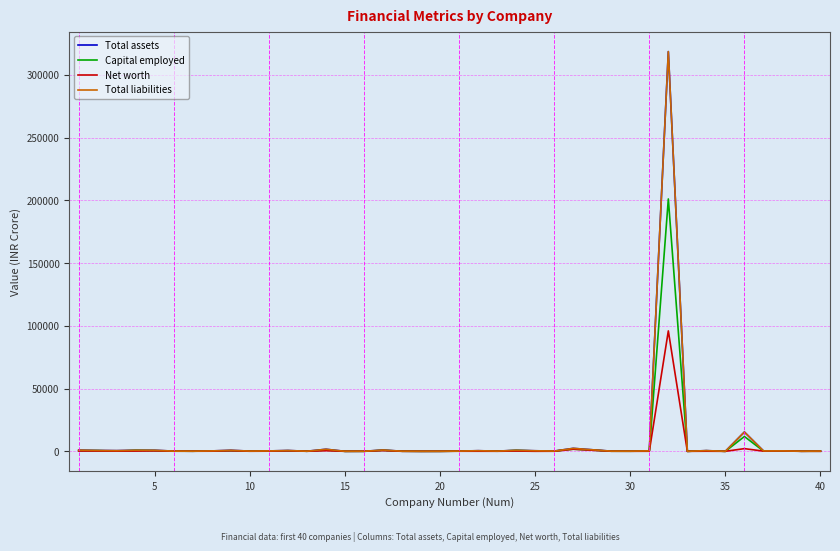

Does the chart display data point markers on the line(s)?

No